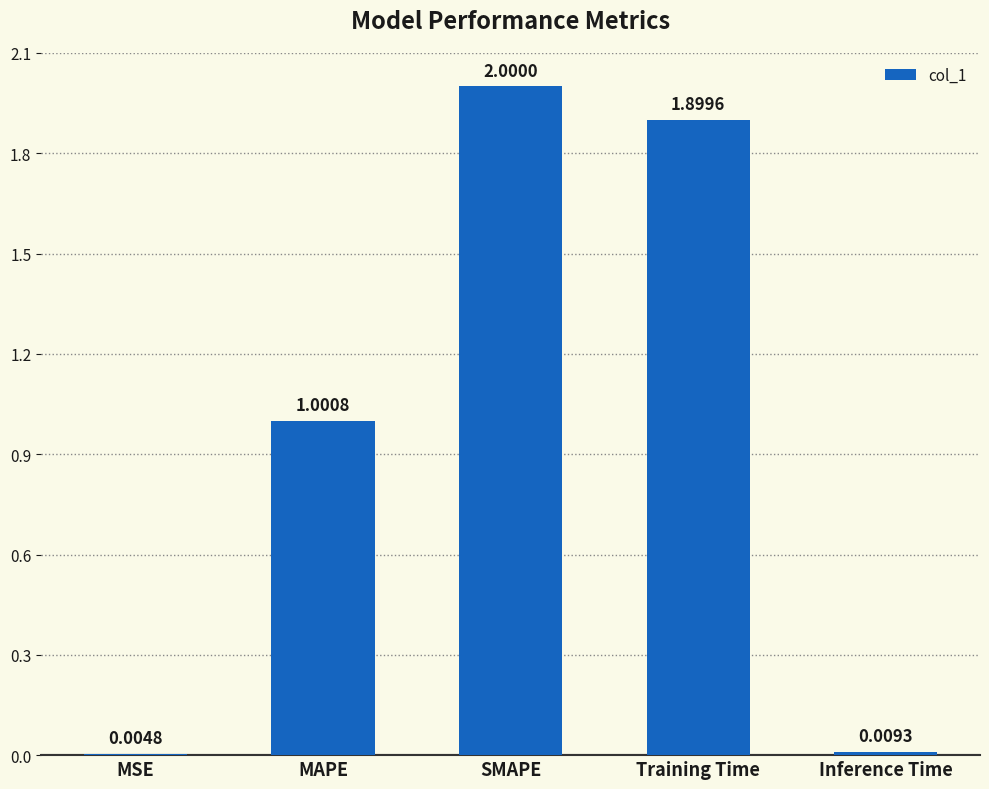

What value does the data have at Training Time?

1.9